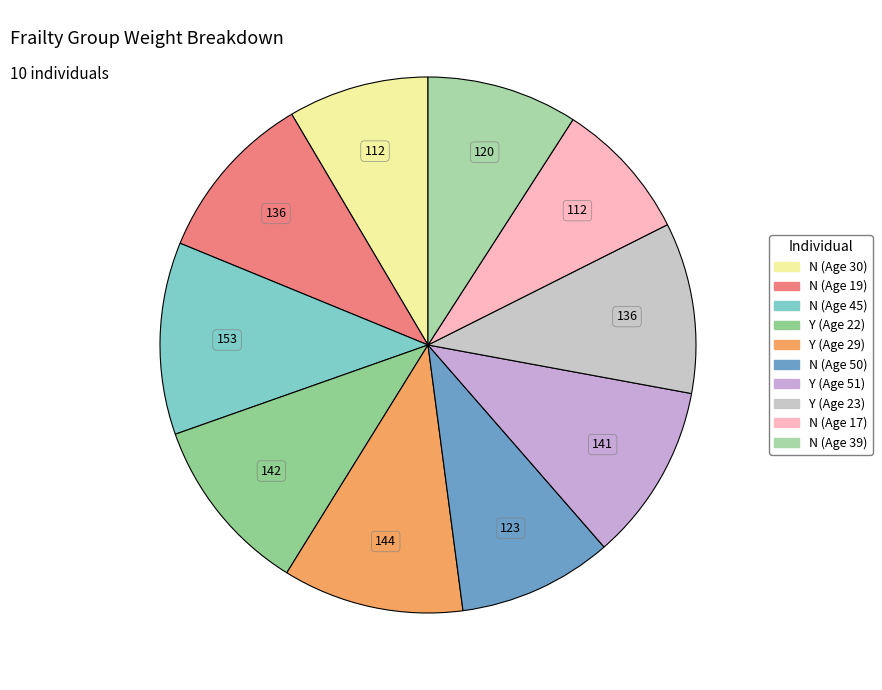

Count the number of slices in the pie.

10